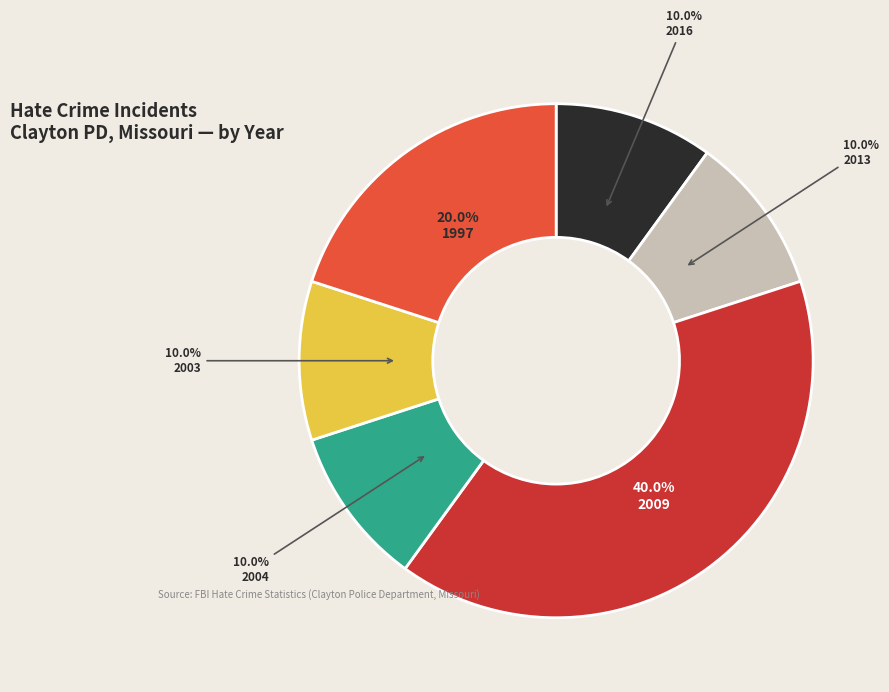

Is there any slice that represents more than half of the pie?

No